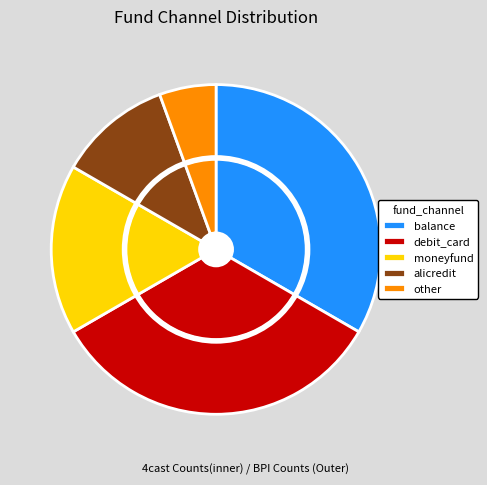

True or false: alicredit accounts for 23% of the total.

False